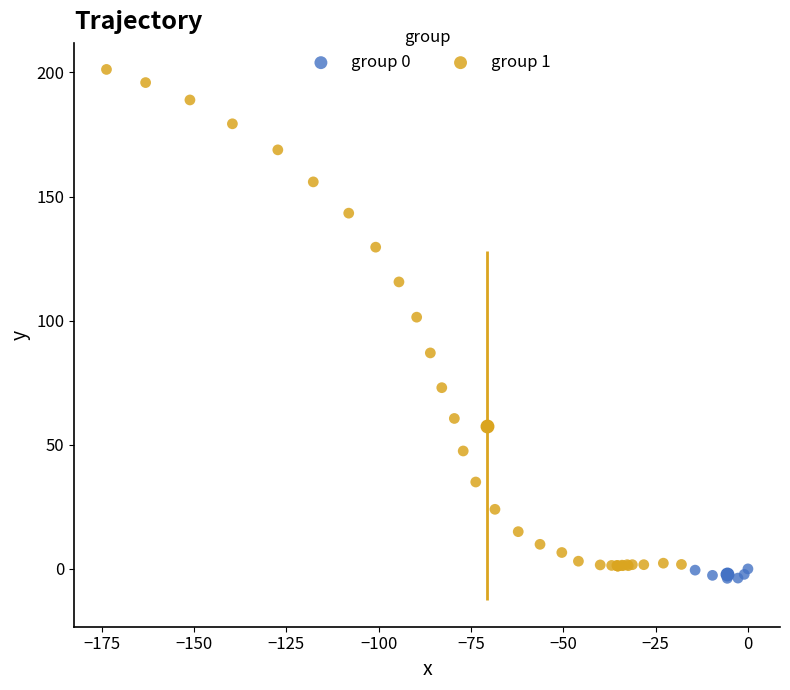

What are all the series names shown in the legend?

group 0, group 1